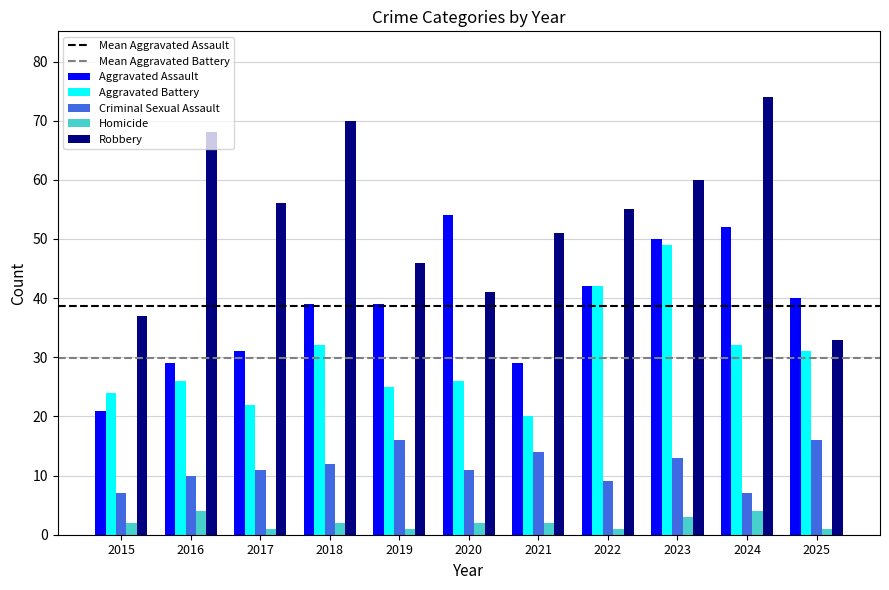

Reading right to left, list all the values displayed in this chart.

Aggravated Assault: 2025=40	2024=52	2023=50	2022=42	2021=29	2020=54	2019=39	2018=39	2017=31	2016=29	2015=21
Aggravated Battery: 2025=31	2024=32	2023=49	2022=42	2021=20	2020=26	2019=25	2018=32	2017=22	2016=26	2015=24
Criminal Sexual Assault: 2025=16	2024=7	2023=13	2022=9	2021=14	2020=11	2019=16	2018=12	2017=11	2016=10	2015=7
Homicide: 2025=1	2024=4	2023=3	2022=1	2021=2	2020=2	2019=1	2018=2	2017=1	2016=4	2015=2
Robbery: 2025=33	2024=74	2023=60	2022=55	2021=51	2020=41	2019=46	2018=70	2017=56	2016=68	2015=37